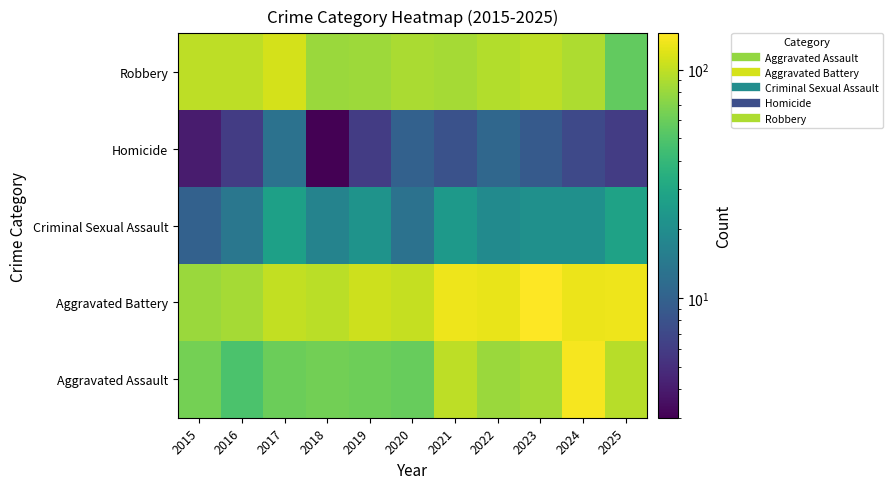

Rank the series by their maximum value, from lowest to highest.

Homicide, Criminal Sexual Assault, Robbery, Aggravated Assault, Aggravated Battery